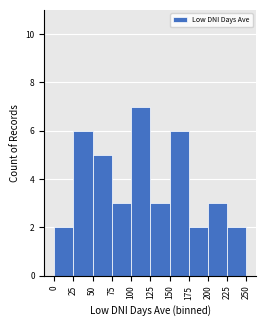

Which range on the x-axis has the tallest bar?

100 to 125